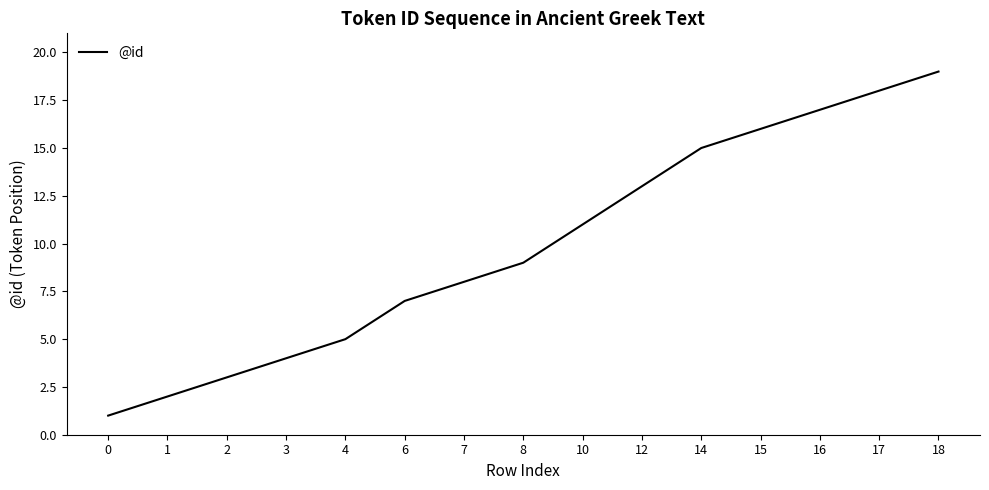

What is the greatest value displayed?

19